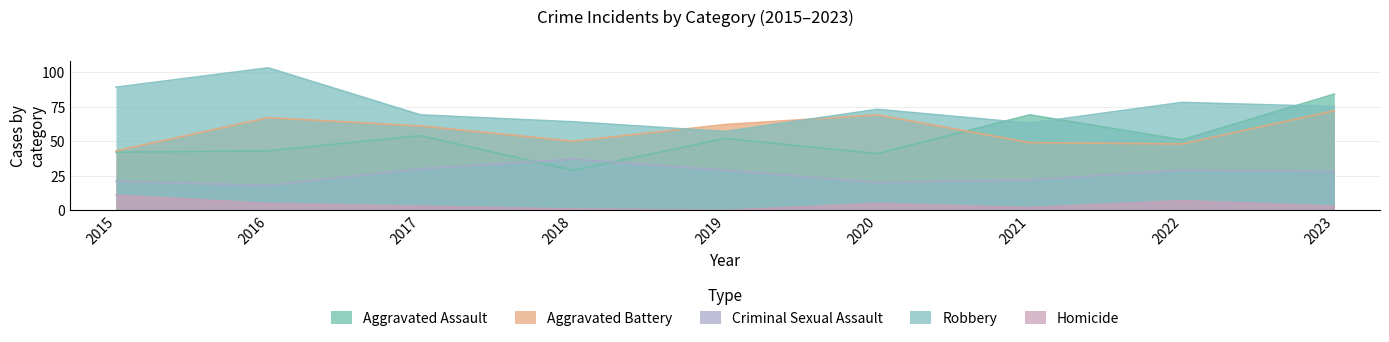

Where is the first local minimum for Aggravated Battery?

2018